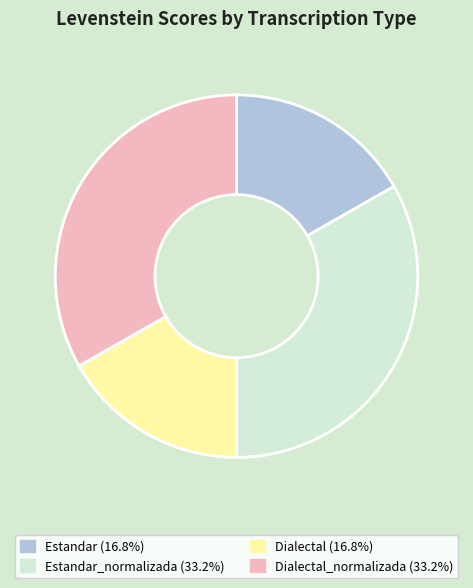

Does any single category account for the majority?

No